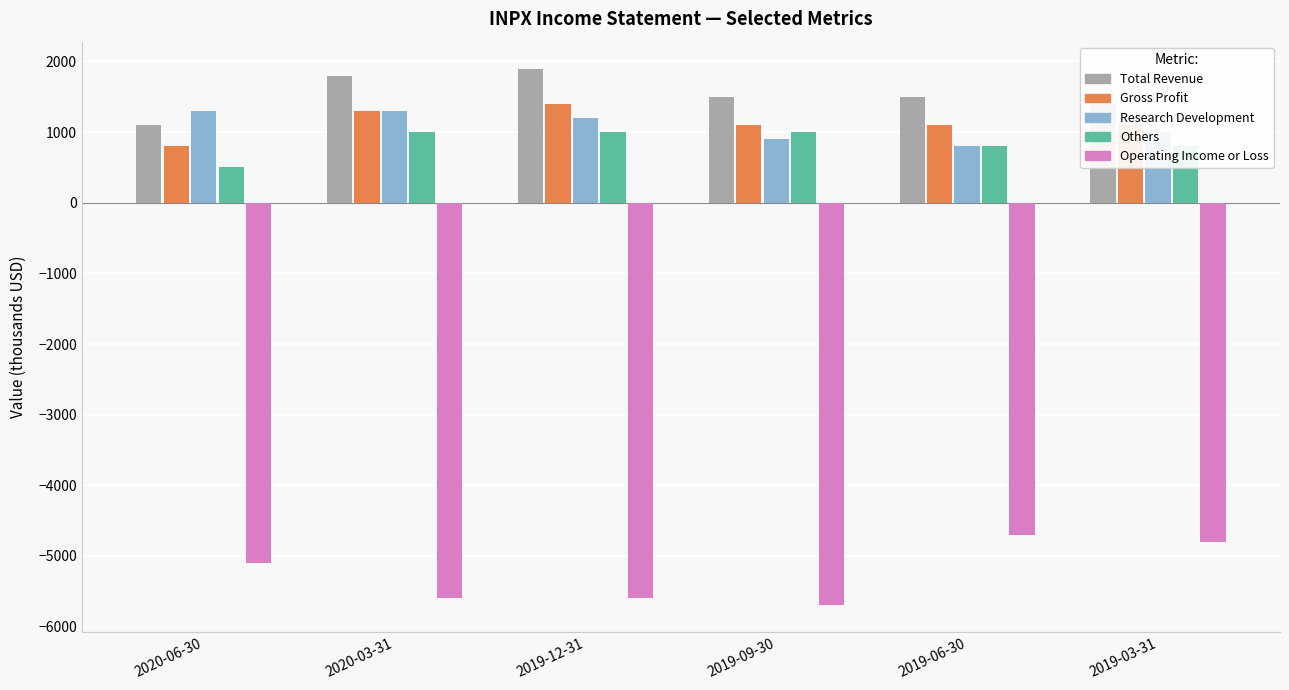

What is the value of the Total Revenue bar at the 1st from the left?

1100